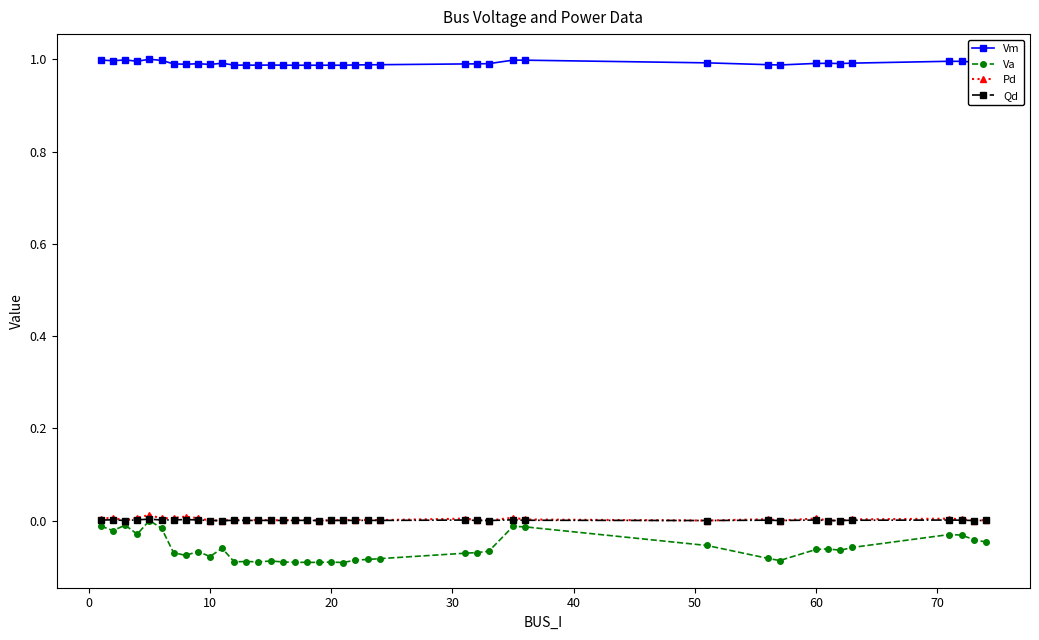

Which series has the largest total across all categories?

Vm